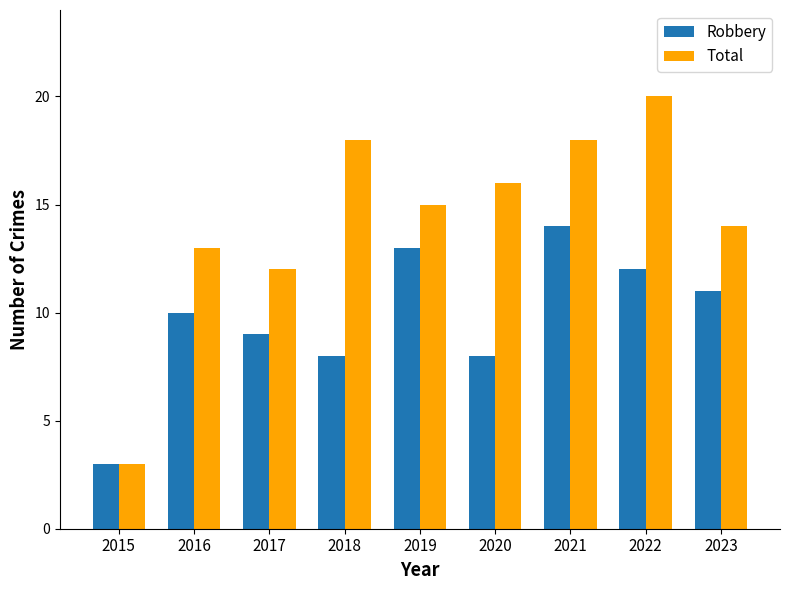

What is the sum of the Robbery values at 2023 and 2021?

25